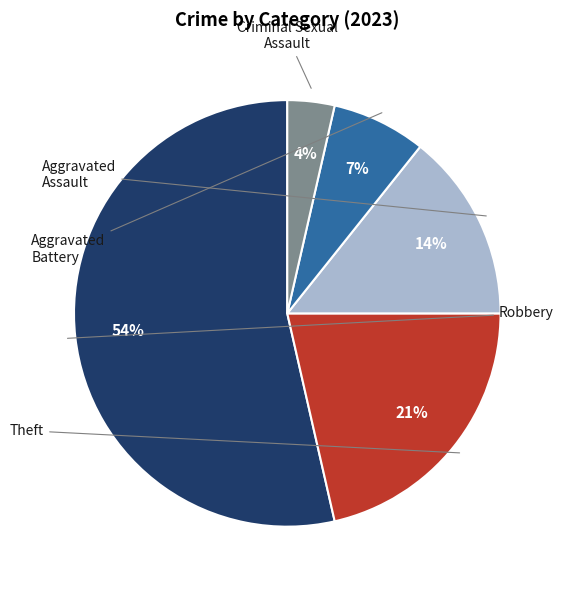

Rank the categories by value from highest to lowest.

Robbery, Theft, Aggravated Assault, Aggravated Battery, Criminal Sexual Assault